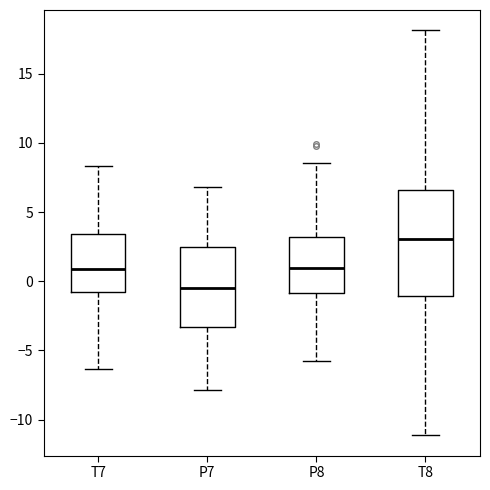

Reading left to right, read every box against the y-axis: the position of its median line, the range the box covers, and the ends of its whiskers. The values are not printed on the chart, so give them approximately, as read against the axis.

T7: median 1.0, box -1.0 to 3.5, whiskers -6.5 to 8.5
P7: median -0.5, box -3.5 to 2.5, whiskers -8.0 to 7.0
P8: median 1.0, box -1.0 to 3.0, whiskers -5.5 to 8.5
T8: median 3.0, box -1.0 to 6.5, whiskers -11.0 to 18.0